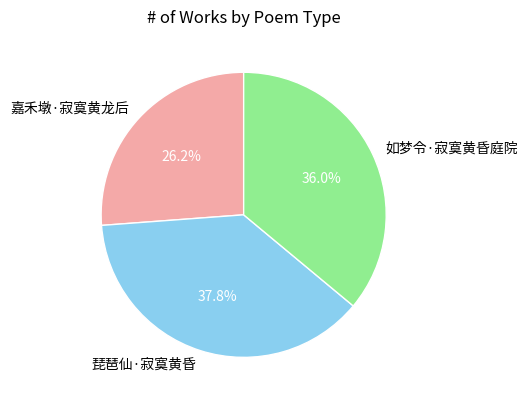

Combined, what portion of the pie is 琵琶仙·寂寞黄昏 and 如梦令·寂寞黄昏庭院?

73.8%